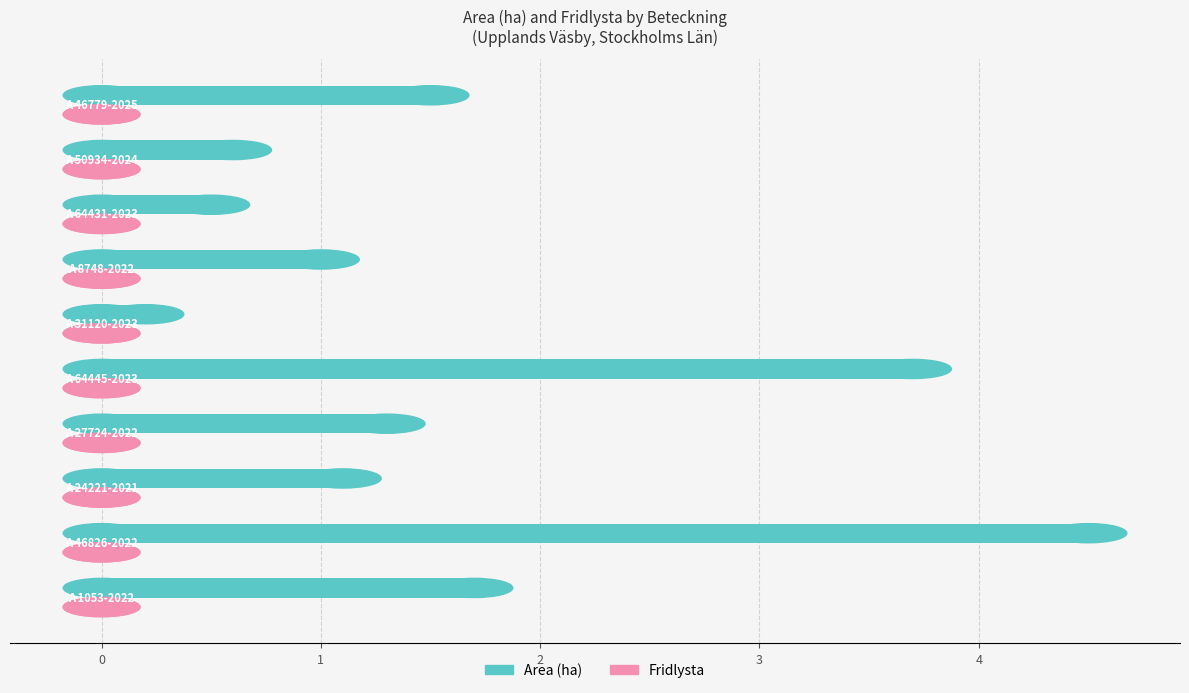

What is the average value?

1.6